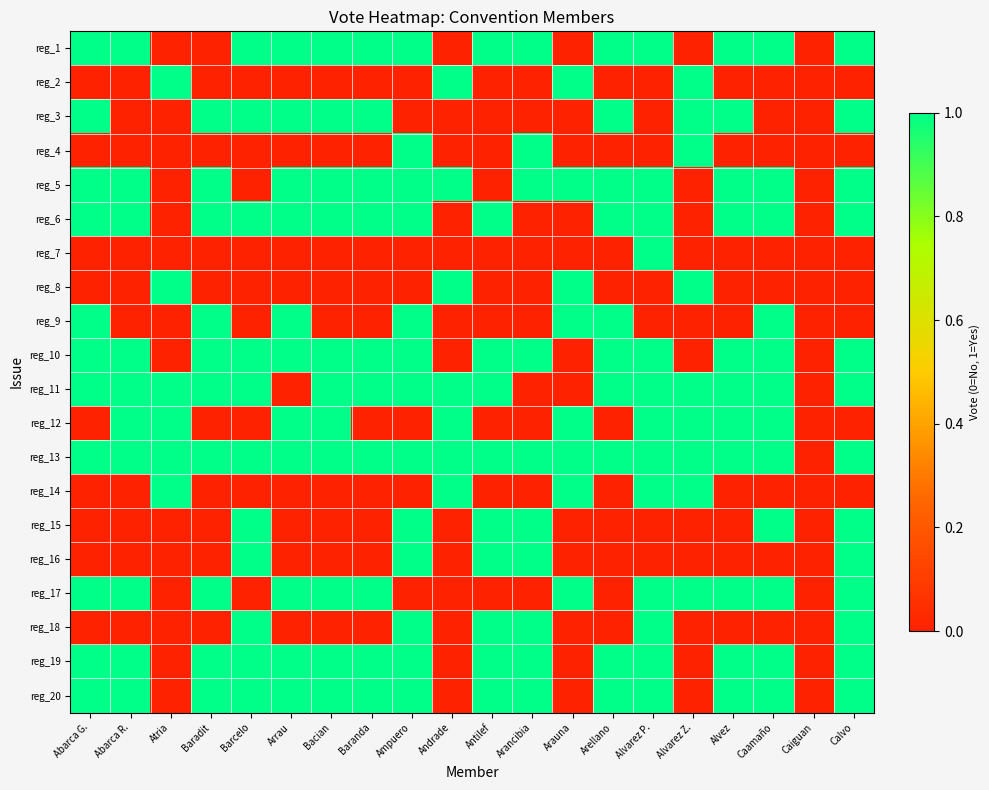

Between Baradit and Antilef, which is larger?

Antilef